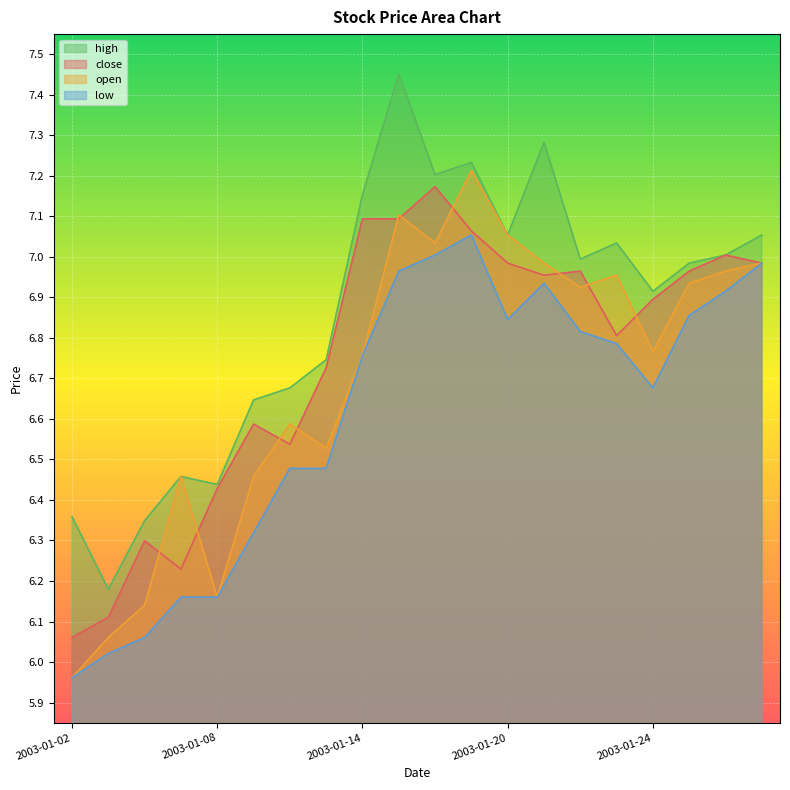

How many lines are shown in the chart?

4